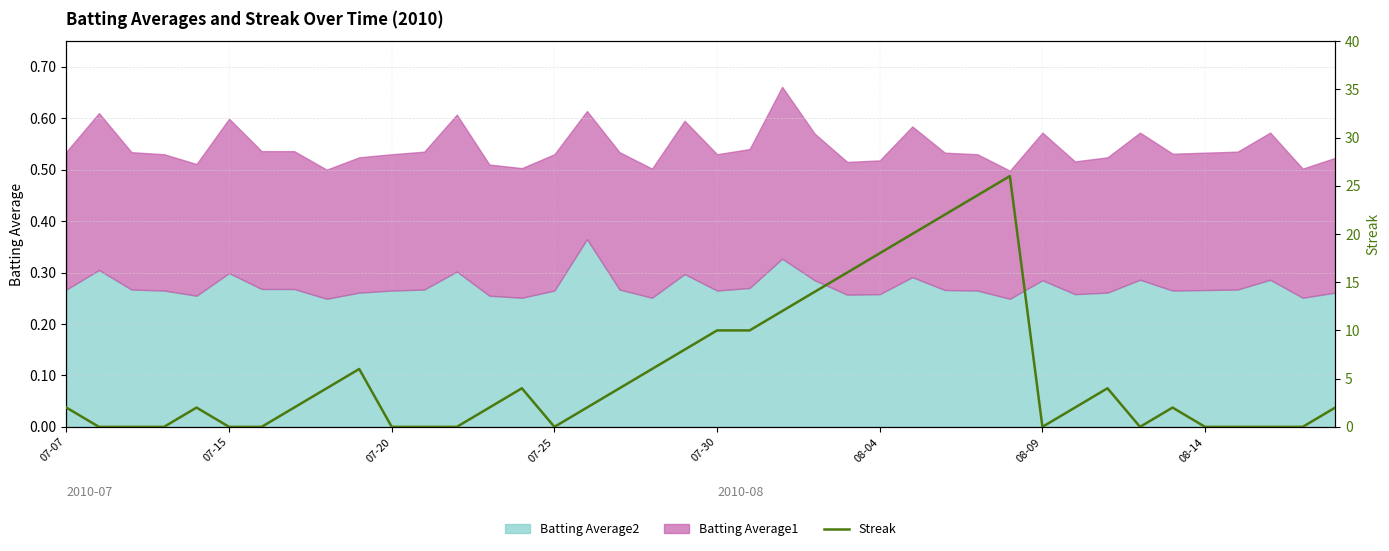

How many lines are shown in the chart?

1